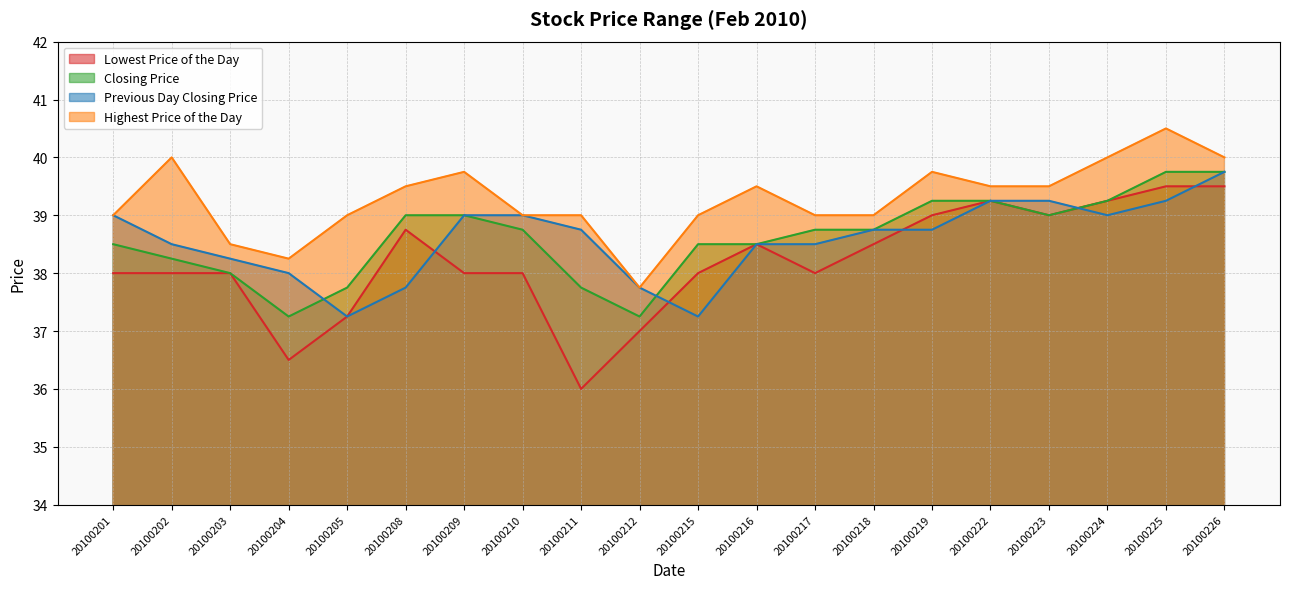

Which series ends up on top after the final intersection of Lowest Price of the Day and Previous Day Closing Price?

Previous Day Closing Price